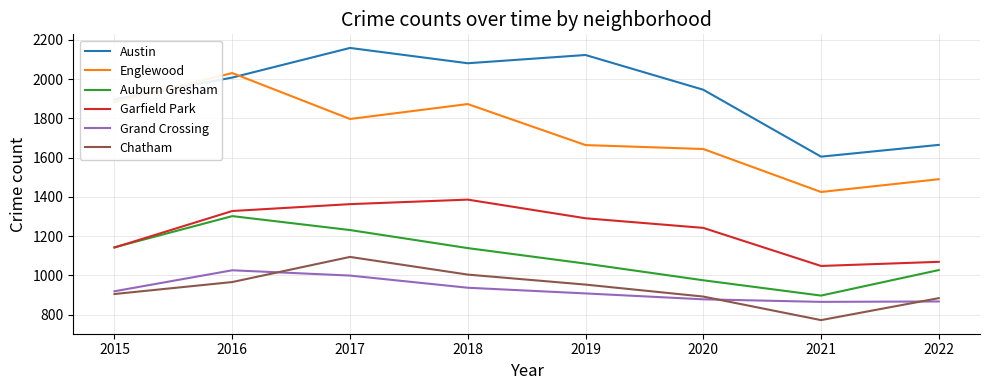

Rank the series at 2021 from lowest to highest value.

Chatham, Grand Crossing, Auburn Gresham, Garfield Park, Englewood, Austin